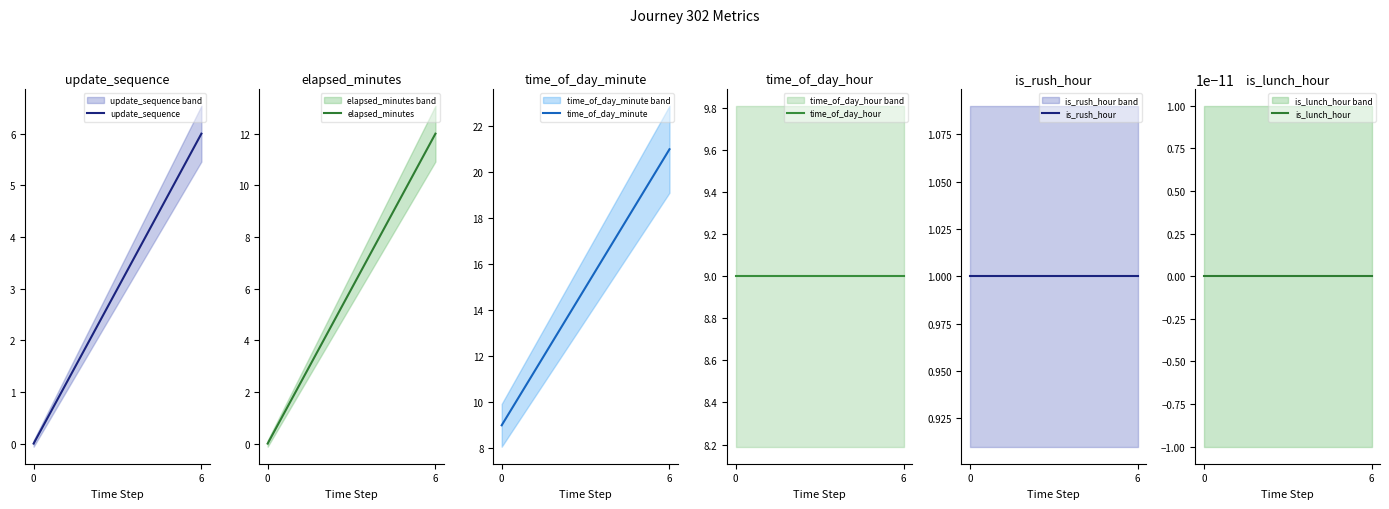

What are all the series names shown in the legend?

update_sequence, elapsed_minutes, time_of_day_minute, time_of_day_hour, is_rush_hour, is_lunch_hour